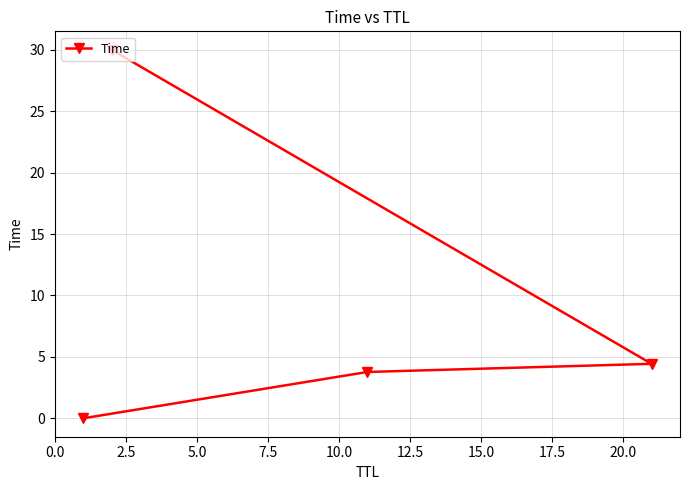

What is the value of the 4th point from the left?

4.4